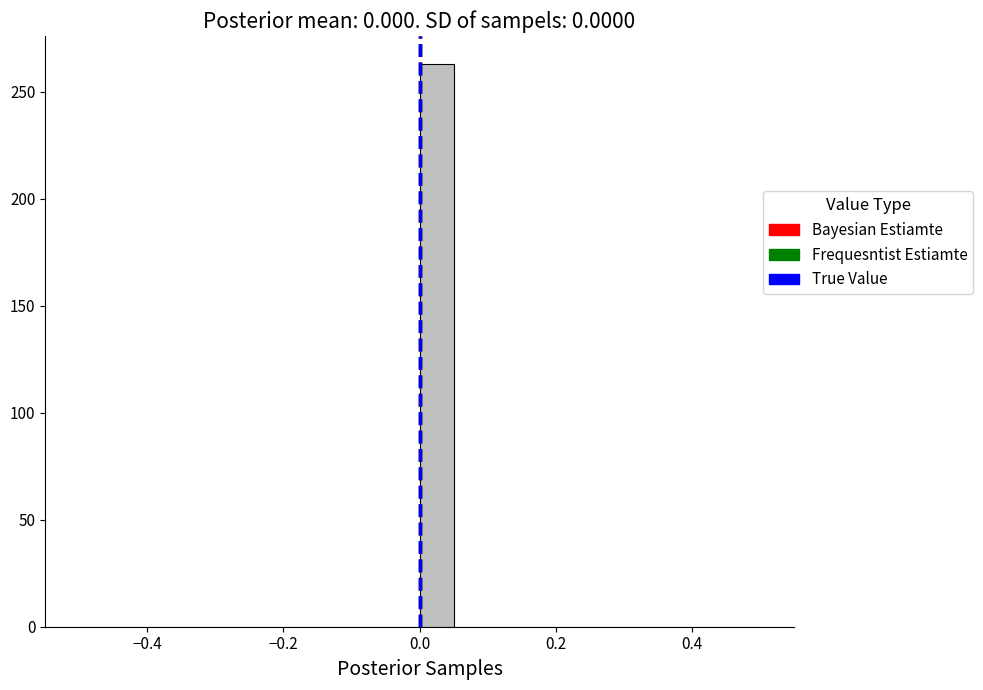

Read against the x-axis, roughly where is the centre of the tallest bar?

0.02